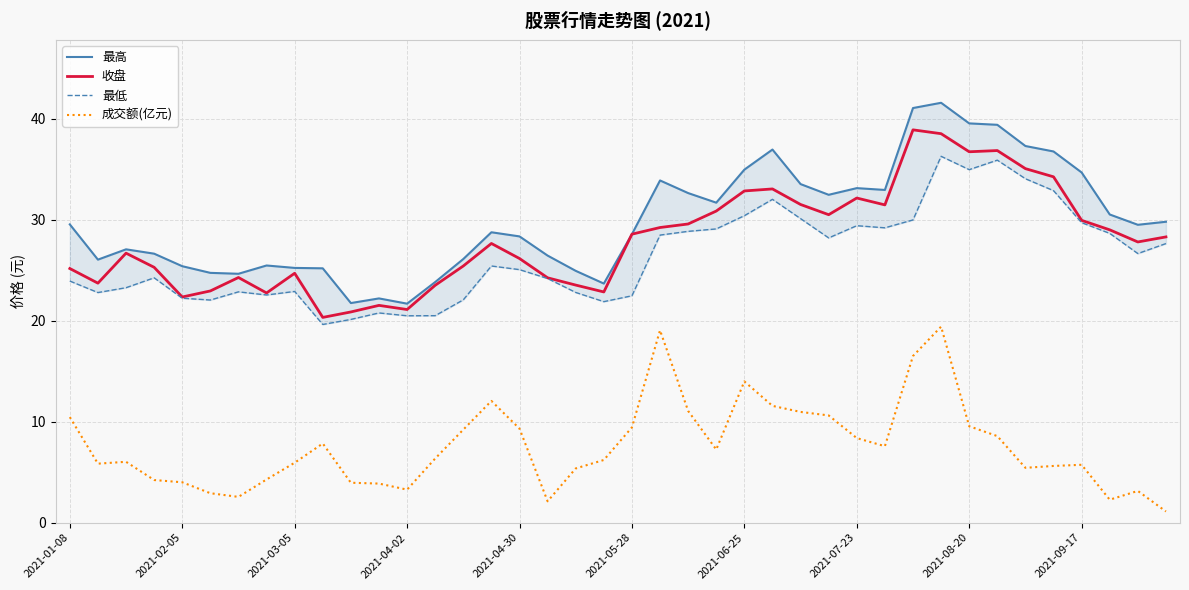

Which series has the widest spread of values?

最高